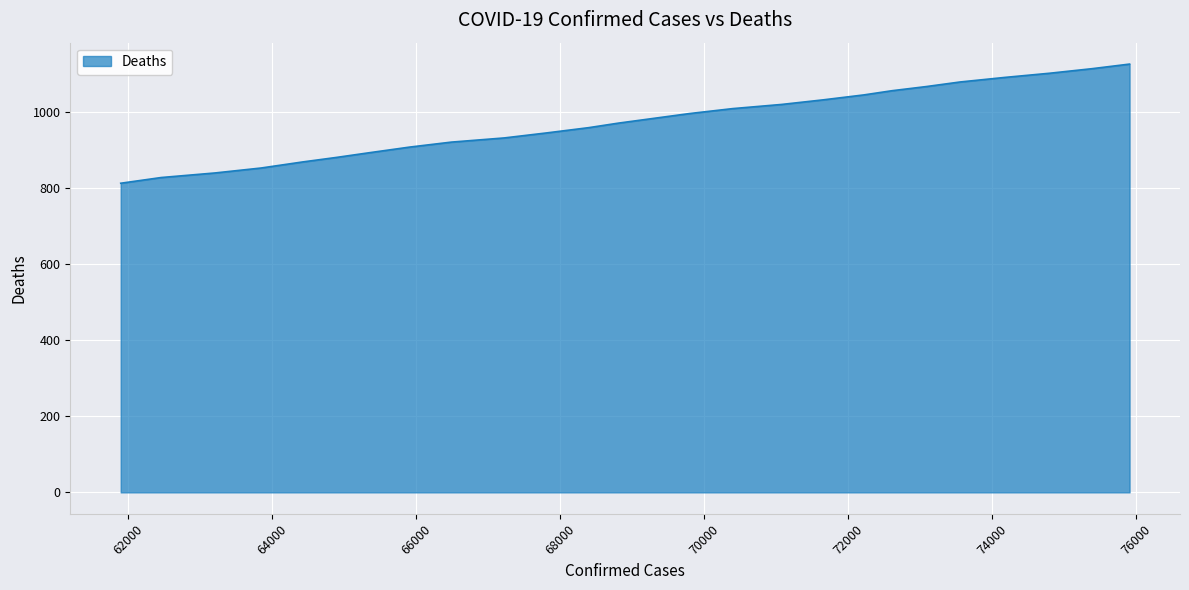

What is the smallest value displayed?

812